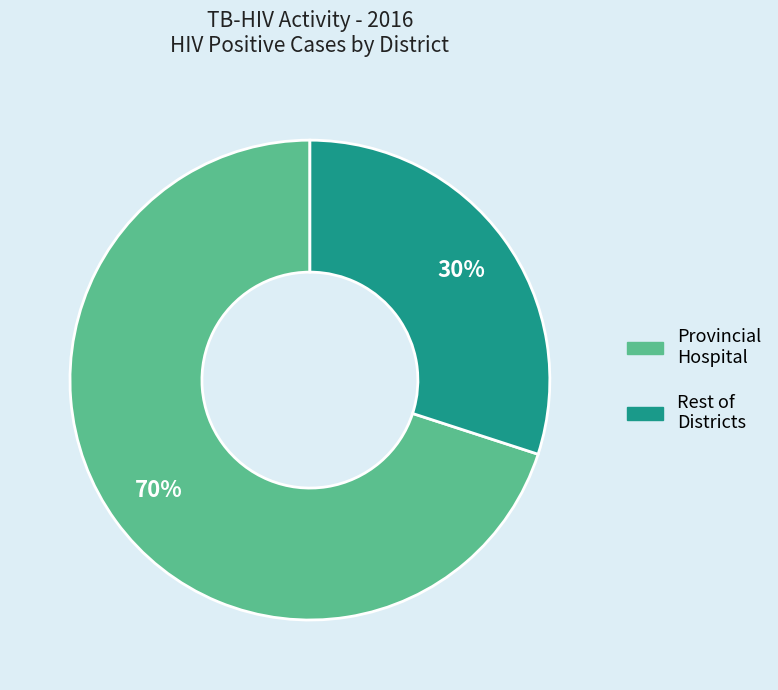

Is there a majority slice in this chart?

Yes